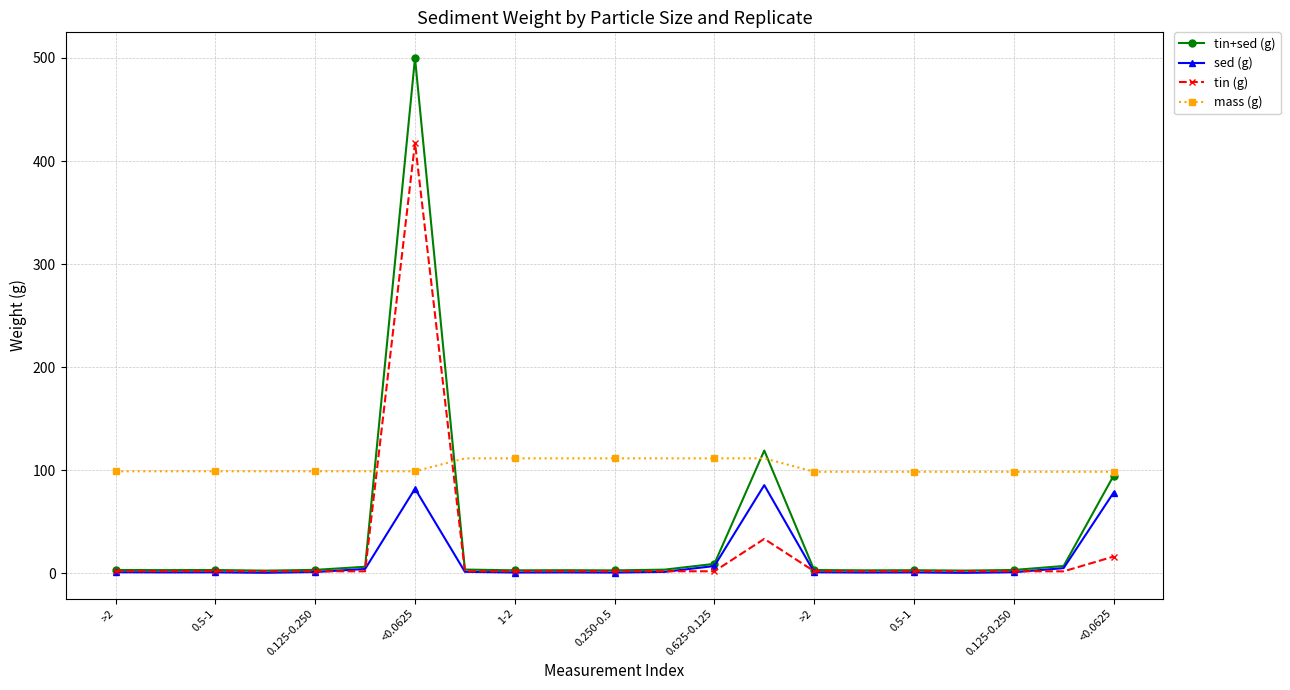

What is the highest value of the mass (g) series?

111.7